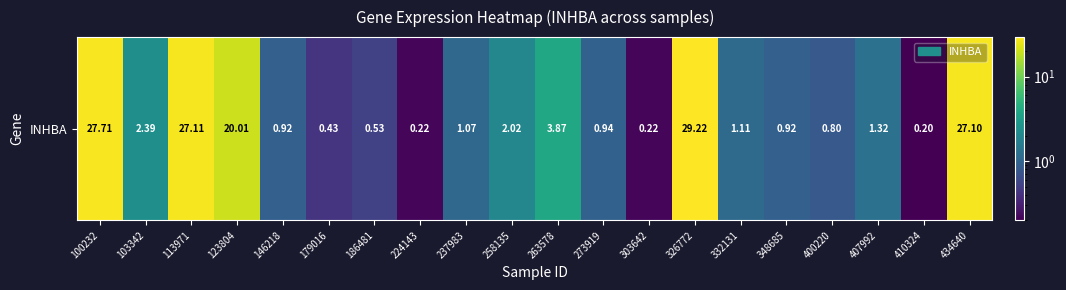

Rank the categories by value from highest to lowest.

326772, 100232, 113971, 434640, 123804, 263578, 103342, 258135, 407992, 332131, 237983, 273919, 146218, 348685, 400220, 186481, 179016, 224143, 303642, 410324